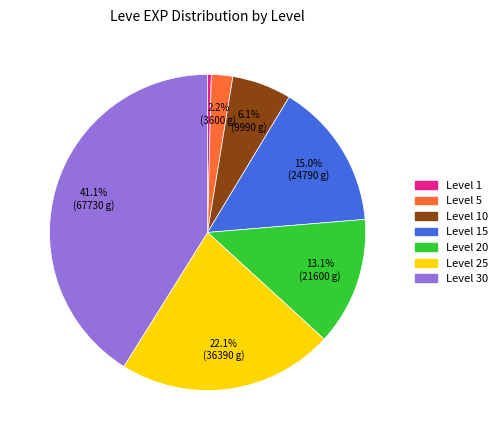

Is there a majority slice in this chart?

No